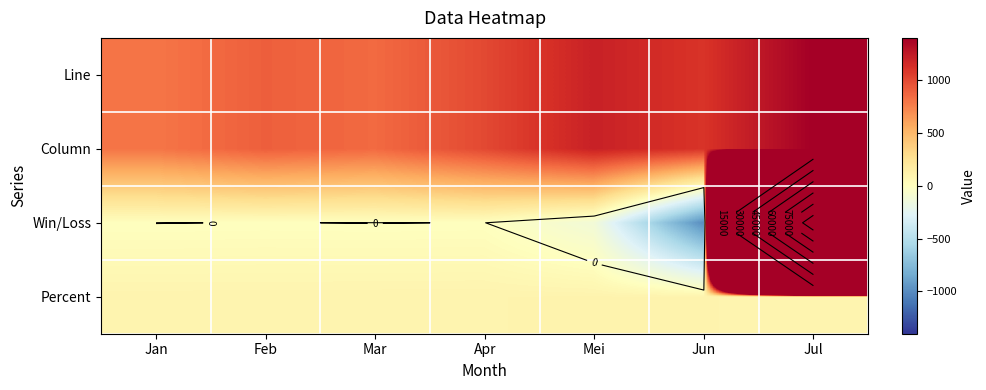

How many values in the Line series exceed 1000?

3